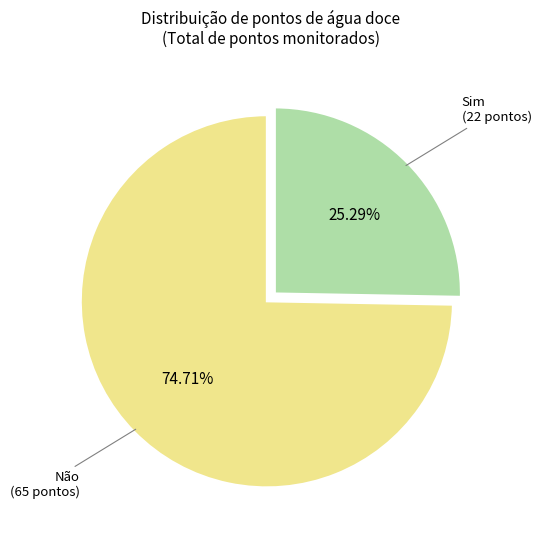

How many segments does this pie chart have?

2